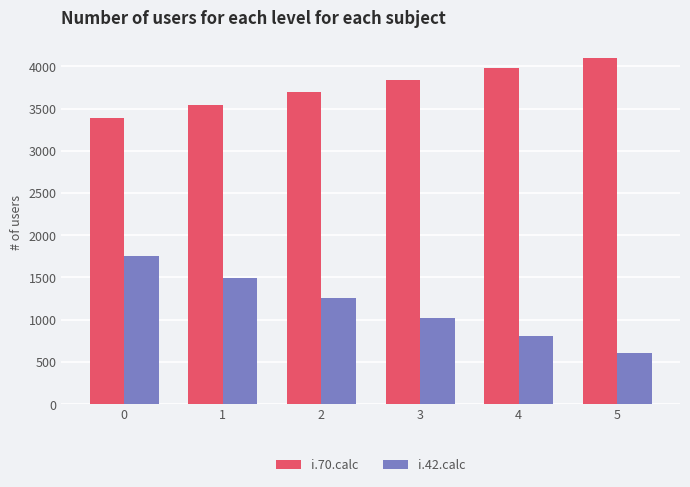

Reading left to right, transcribe all the data shown in this chart.

i.70.calc: 3391	3544	3695	3842	3980	4104
i.42.calc: 1751	1499	1255	1023	805	606